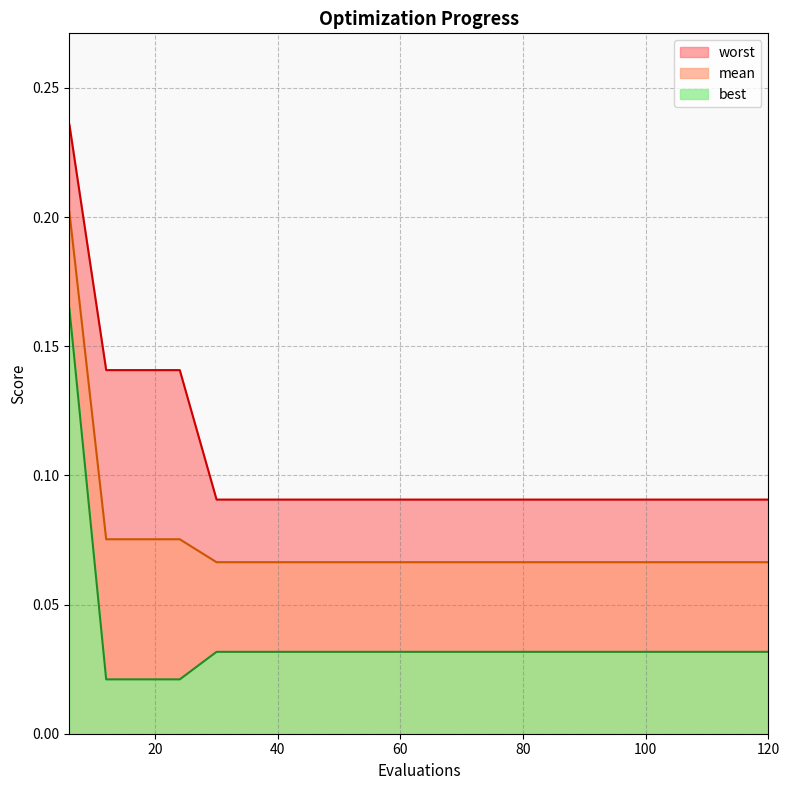

Where is worst nearest to the value 0?

30